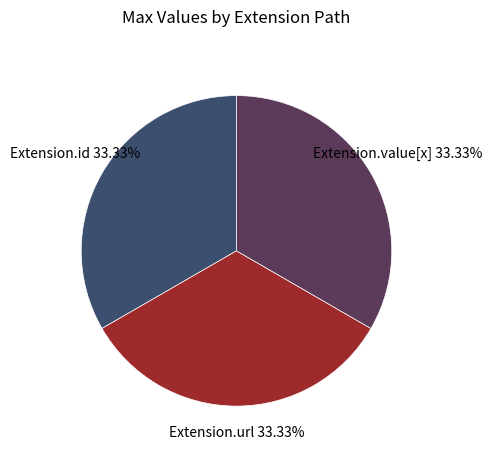

Approximately how many times larger is the value at Extension.id compared to Extension.value[x]?

1.0